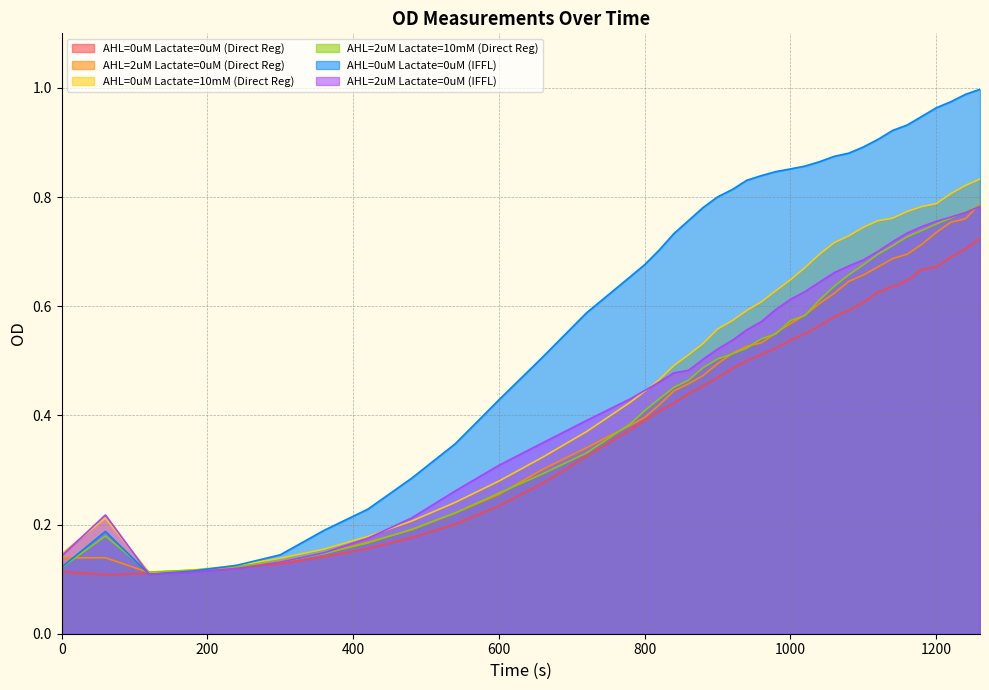

Is it true that AHL=0uM Lactate=0uM (Direct Reg) equals 0.1 at 240?

True